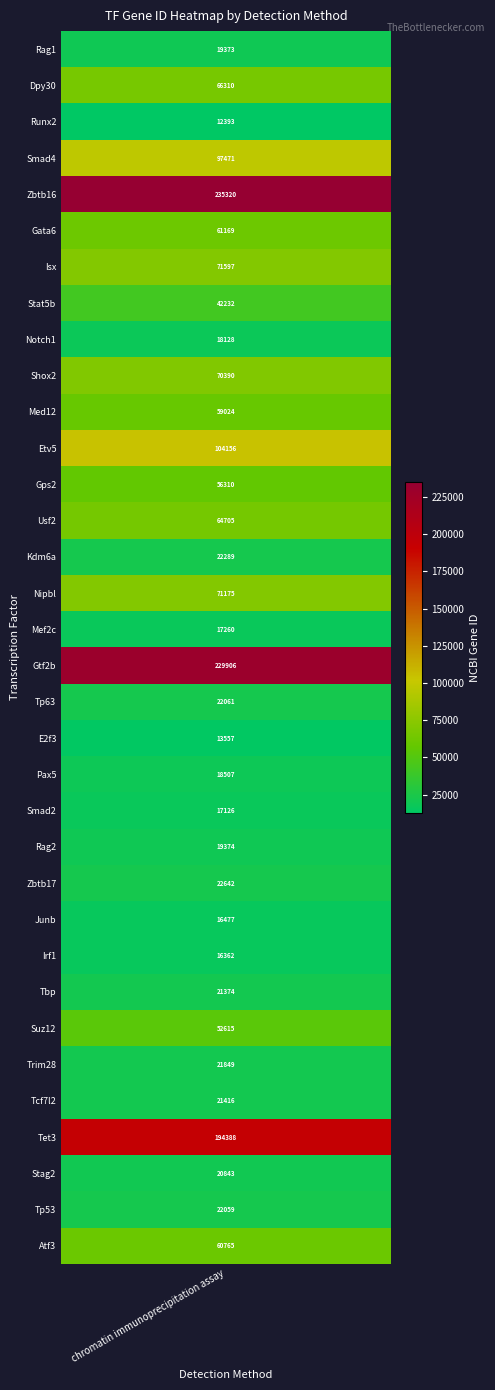

Rank the categories by value from highest to lowest.

Zbtb16, Gtf2b, Tet3, Etv5, Smad4, Isx, Nipbl, Shox2, Dpy30, Usf2, Gata6, Atf3, Med12, Gps2, Suz12, Stat5b, Zbtb17, Kdm6a, Tp63, Tp53, Trim28, Tcf7l2, Tbp, Stag2, Rag2, Rag1, Pax5, Notch1, Mef2c, Smad2, Junb, Irf1, E2f3, Runx2